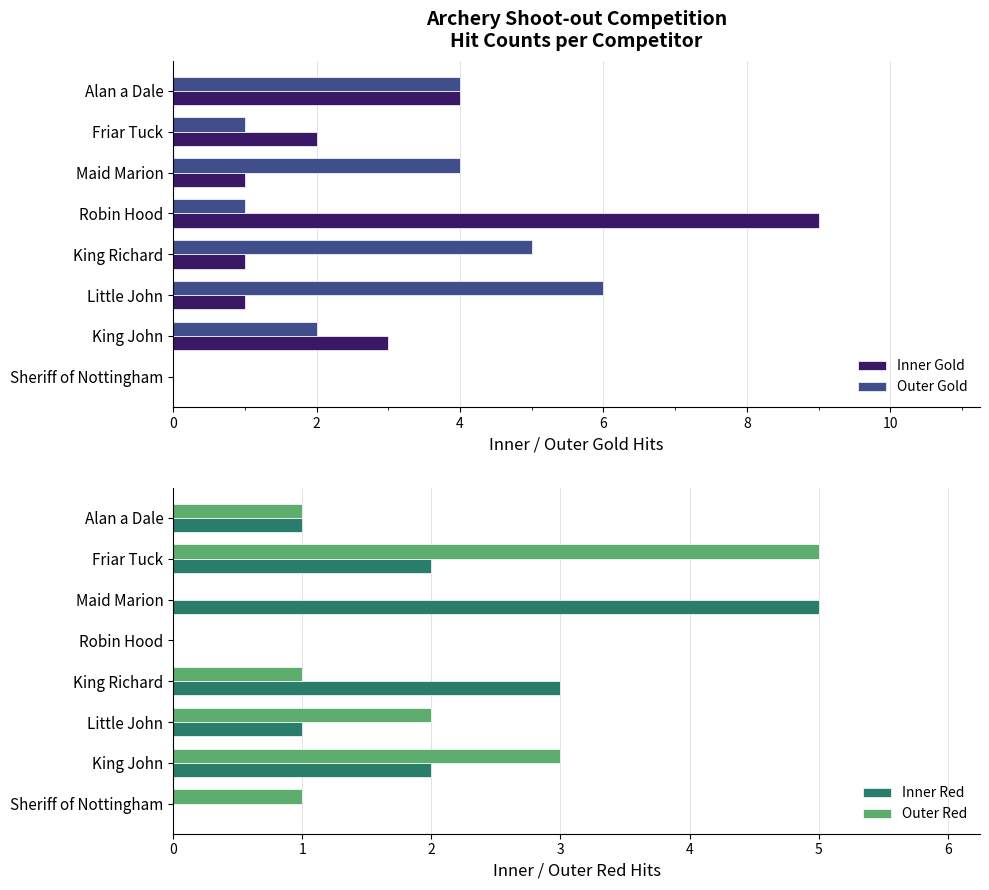

What is the sum of all Inner Gold values?

21